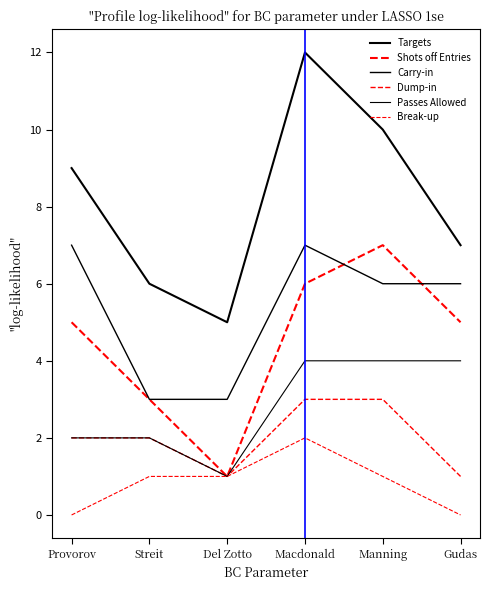

At which category does Targets reach its first local peak?

Macdonald